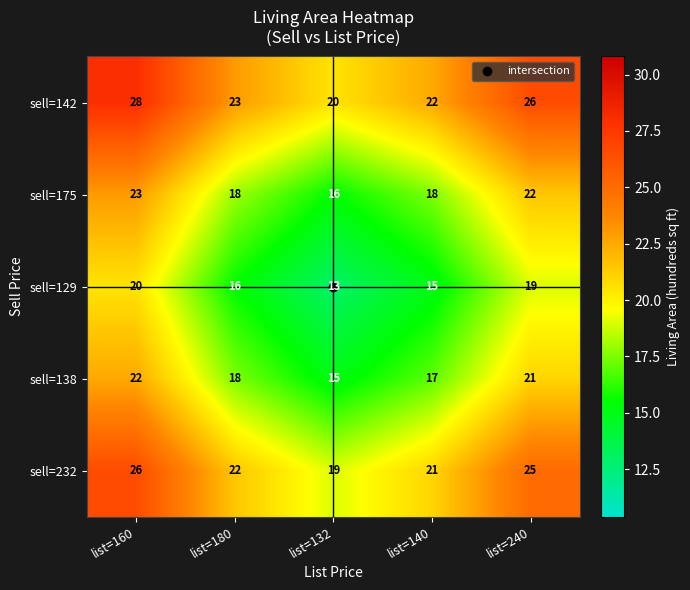

Which label corresponds to the largest value in the chart?

list=160